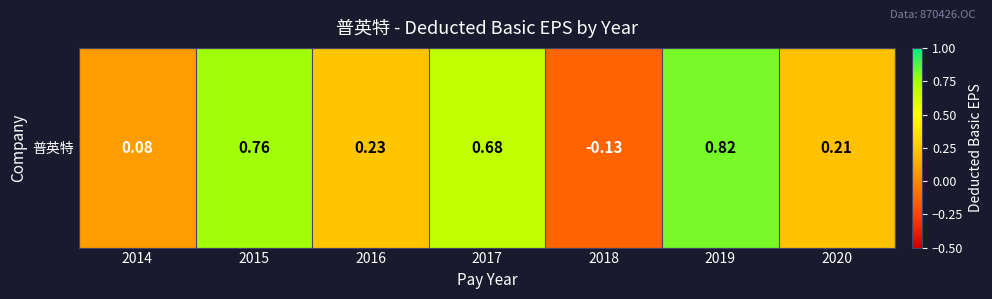

List the labels in order of value, largest first.

2019, 2015, 2017, 2016, 2020, 2014, 2018